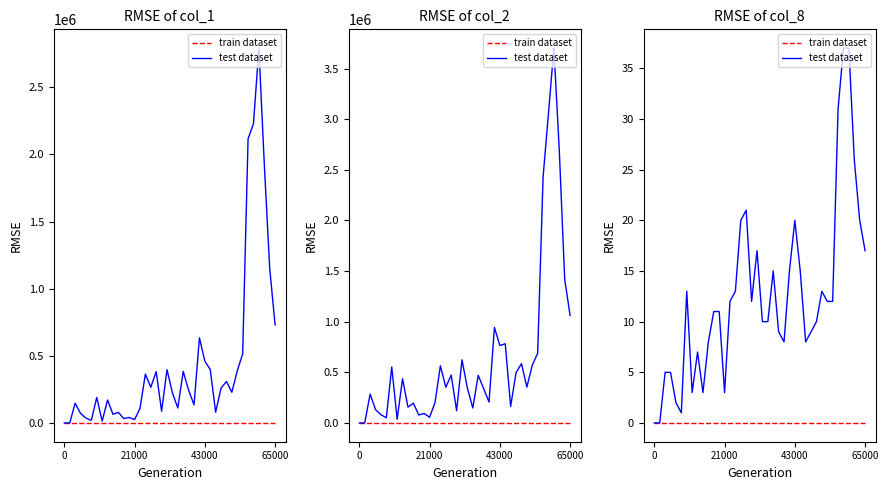

Does the chart have visible grid lines?

No